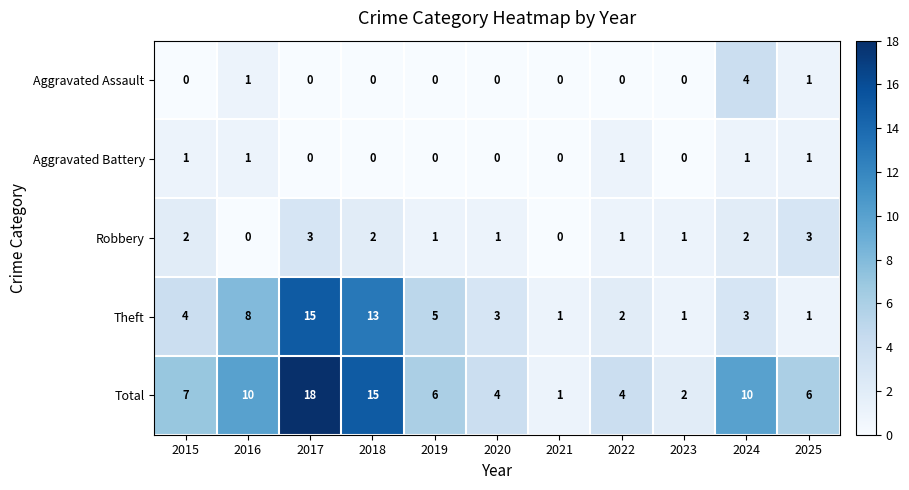

What is the sum of the Theft values at 2024 and 2020?

6